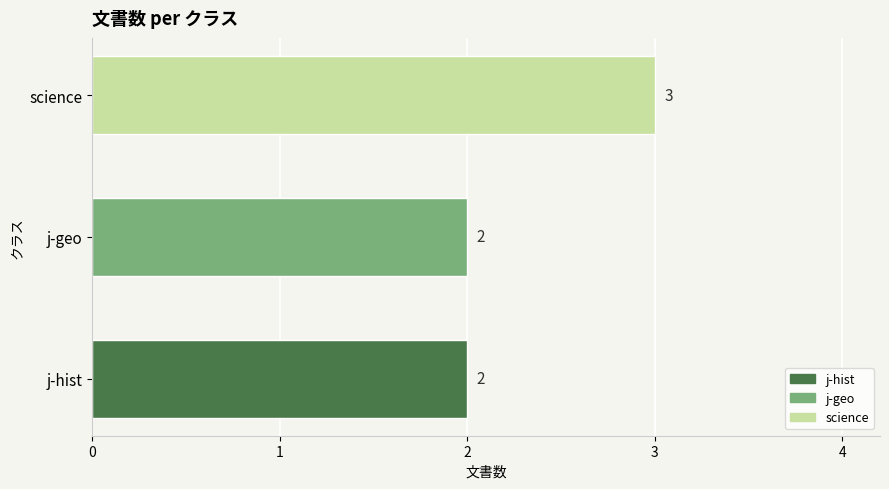

How many values are between 2 and 3?

3